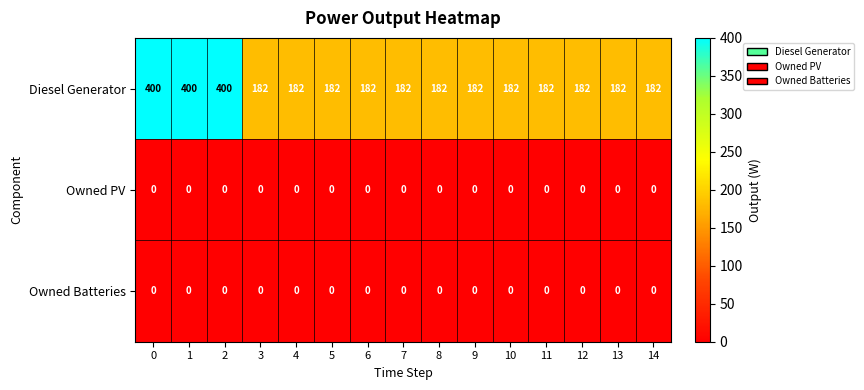

What is the difference between the highest and lowest values at 7?

182